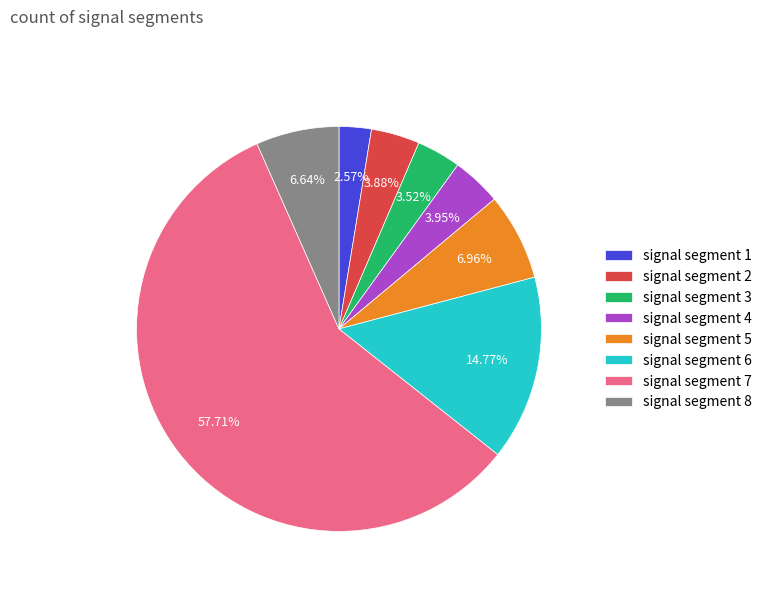

Does any single category account for the majority?

Yes